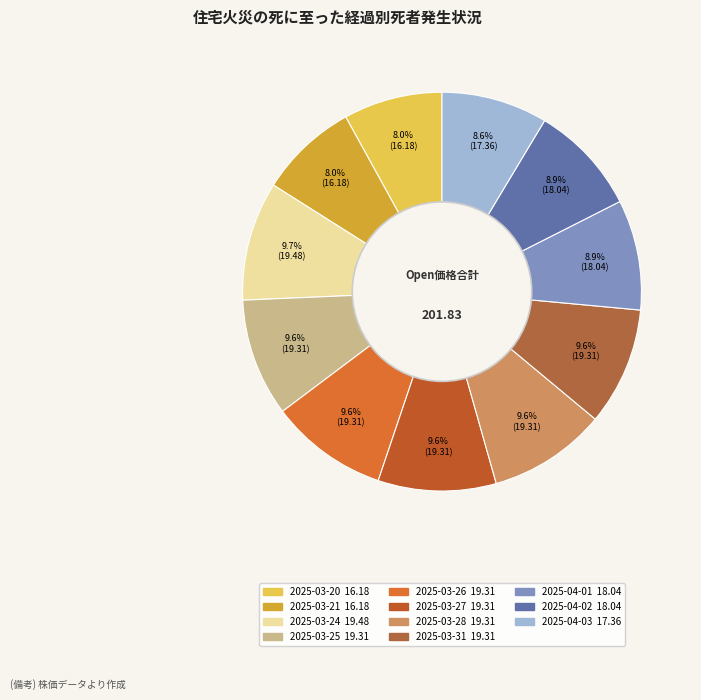

Which category has the biggest portion of the pie?

2025-03-24